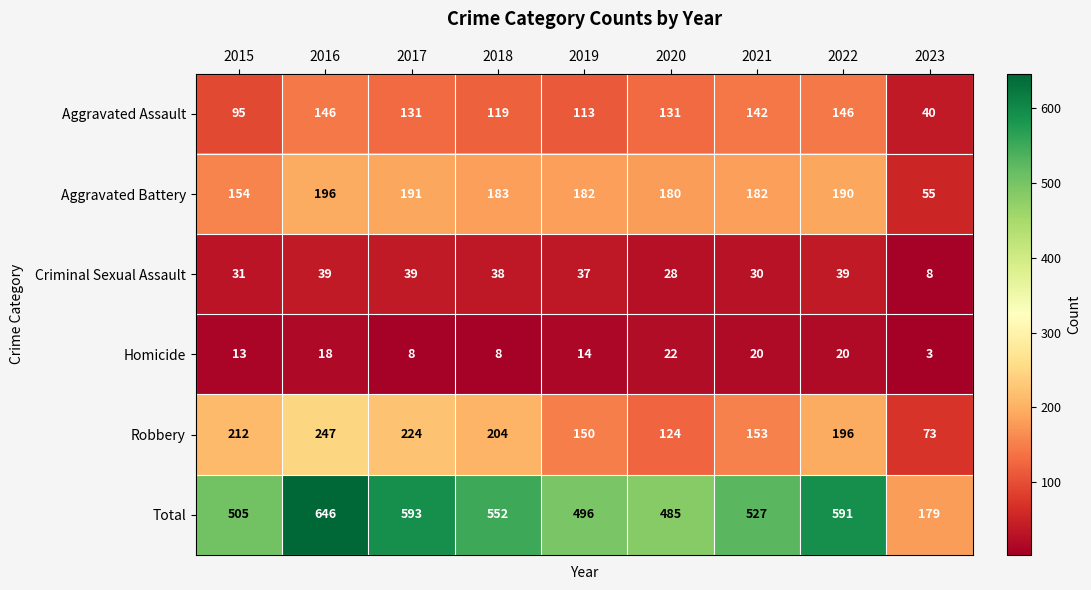

What value does the Robbery series have at 2015, to the nearest 10?

210